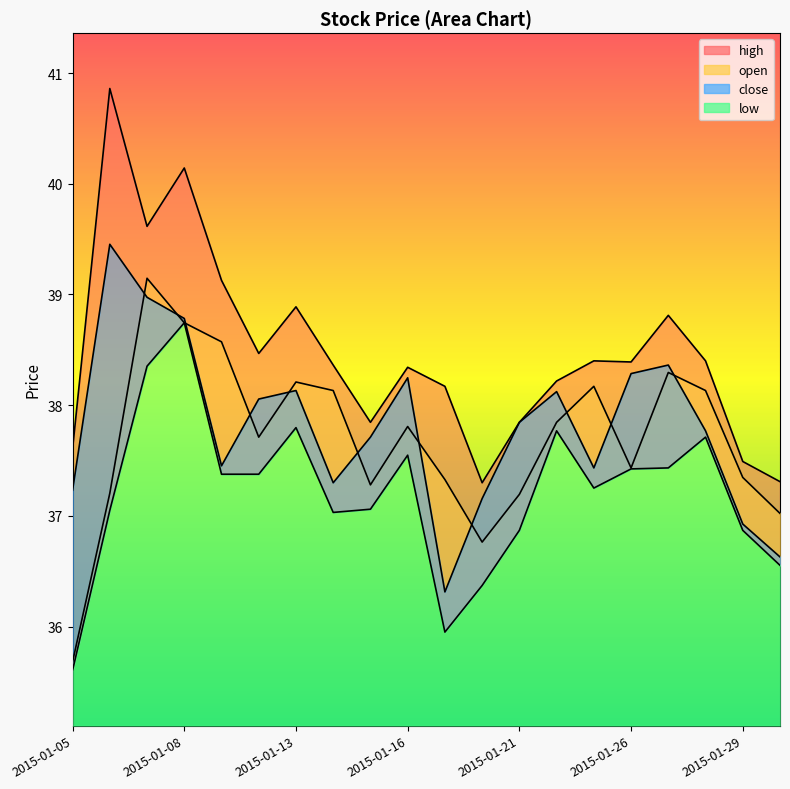

What is the approximate value of high at 2015-01-07?

39.6